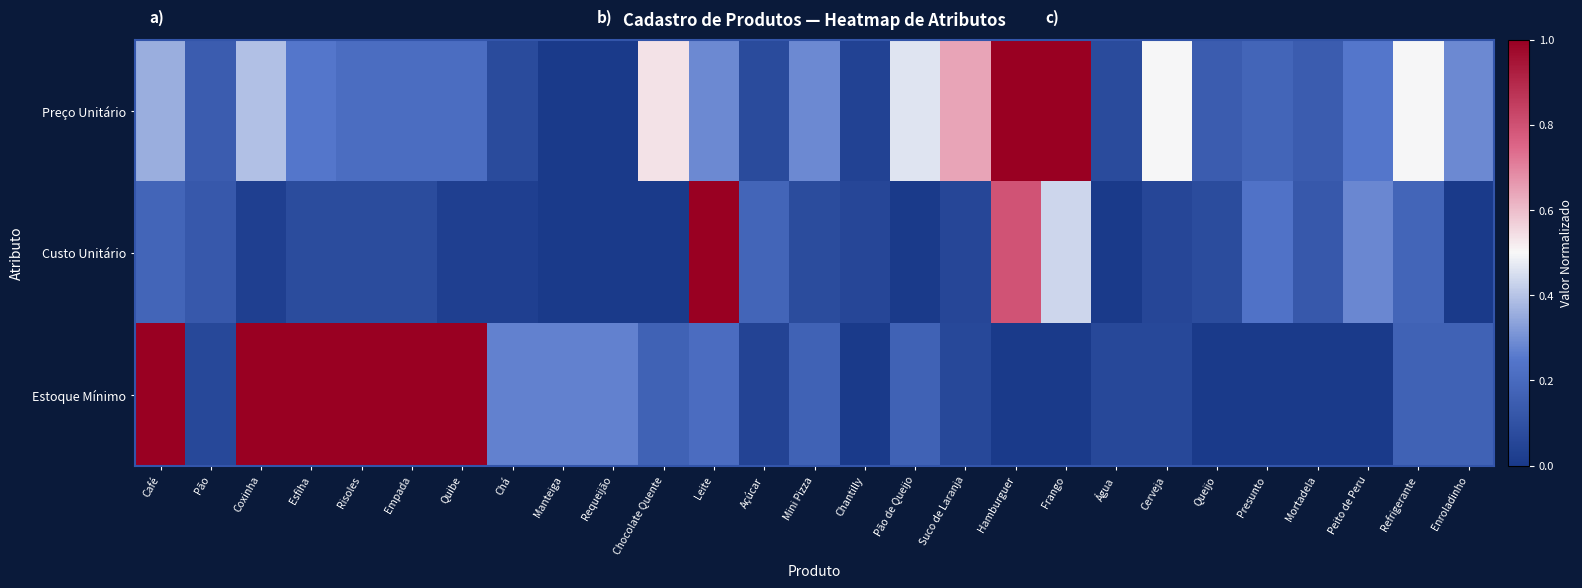

Count the number of categories in the chart.

27